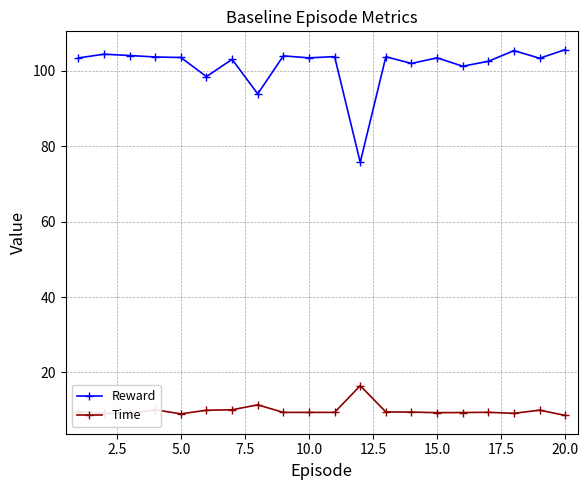

At how many categories does at least one series exceed 95?

18